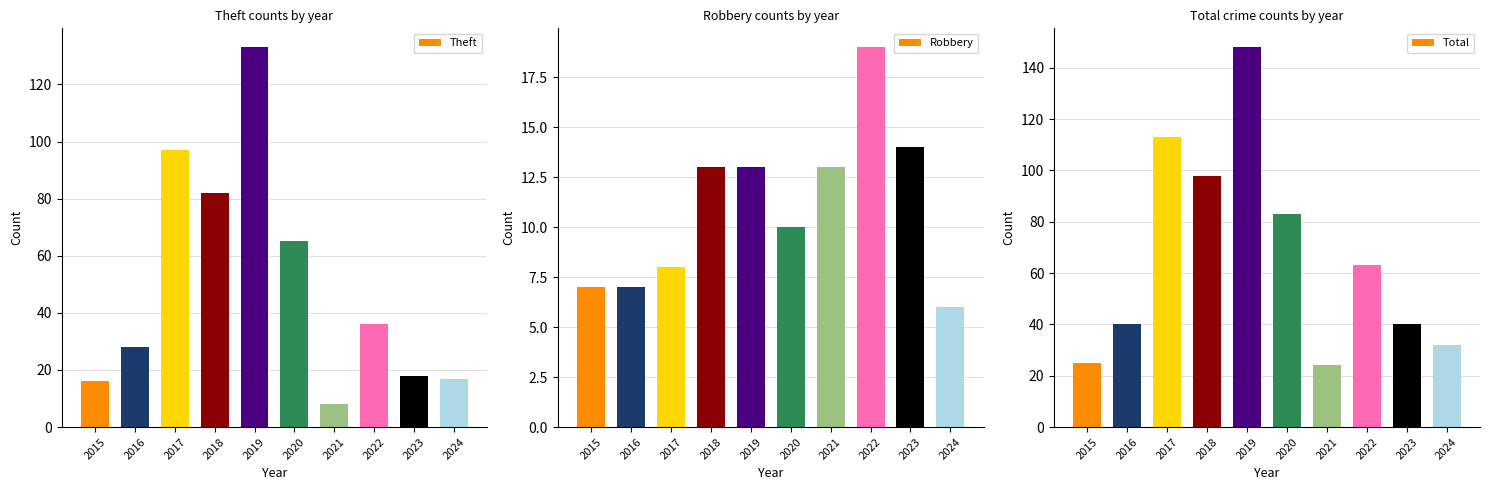

What is the difference between the highest and lowest values at 2020?

73